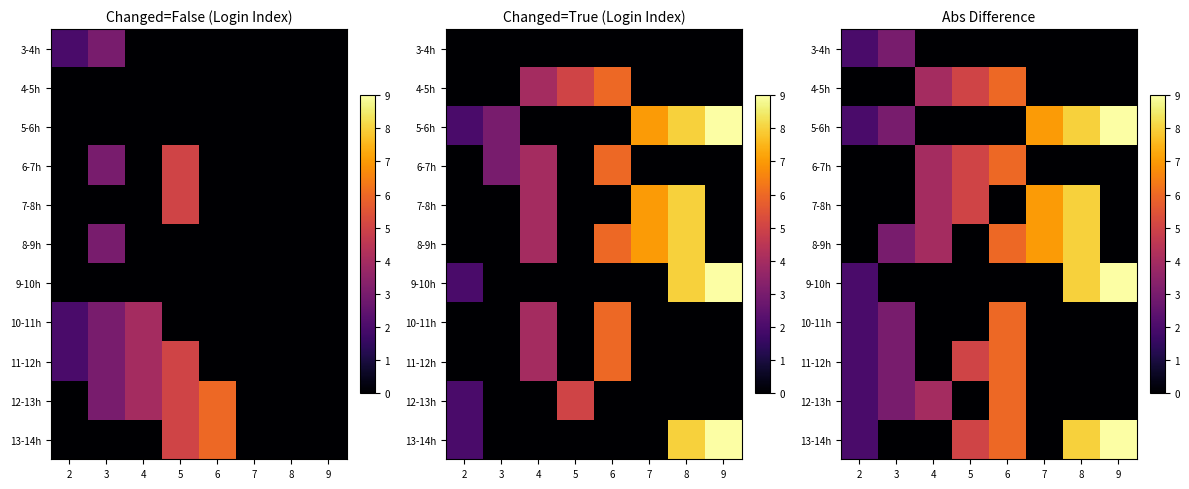

What is the spread (max minus min) of values at 3?

3